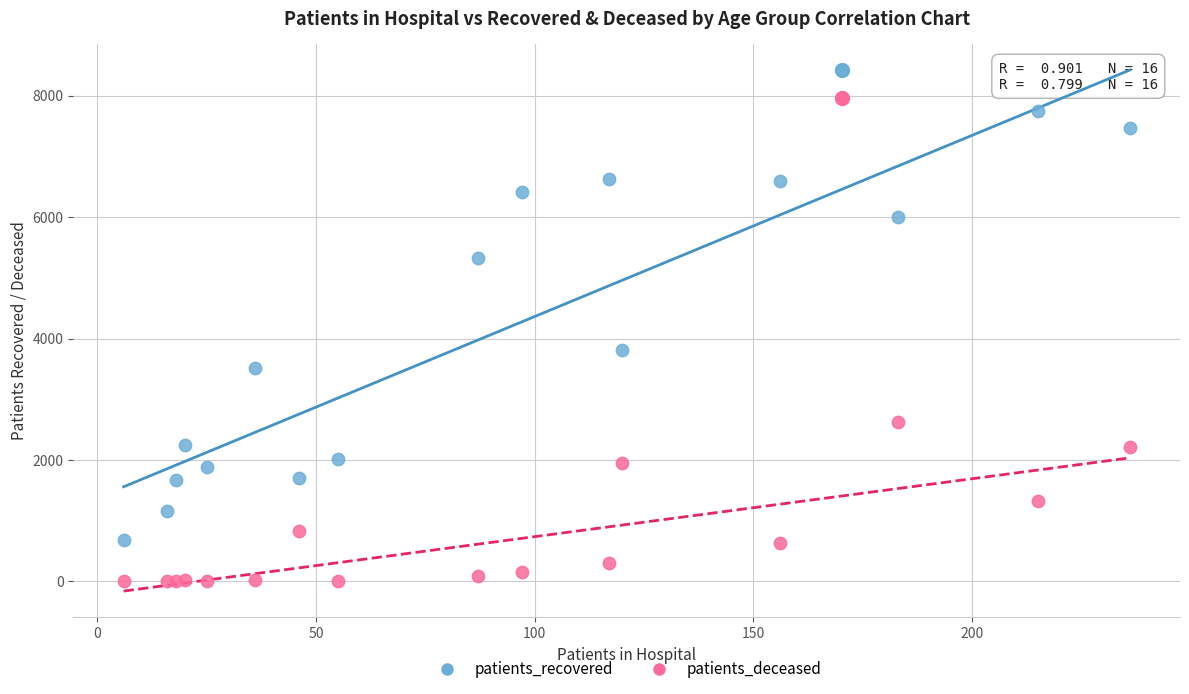

Which series reaches the maximum Y coordinate?

patients_recovered